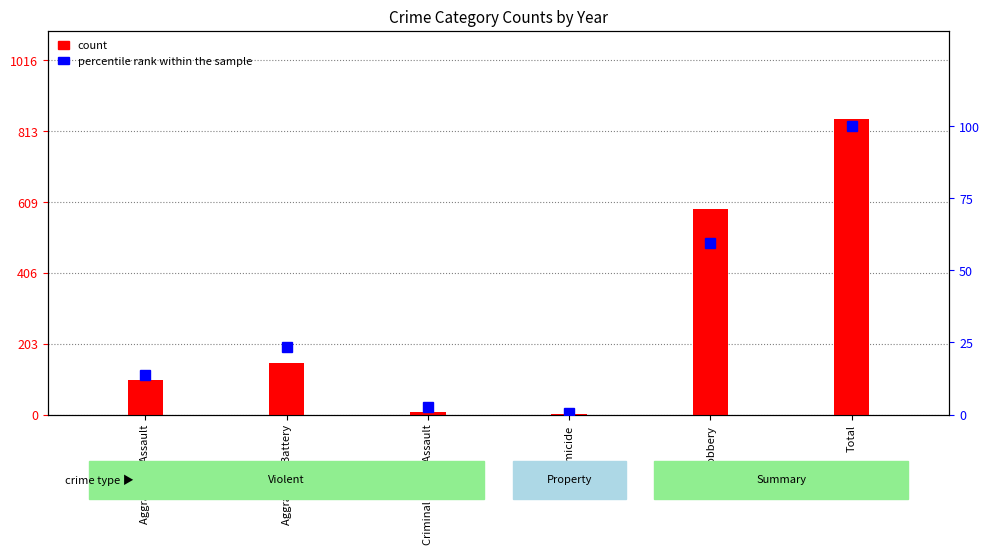

What is the average value of the percentile rank within the sample series?

33.3